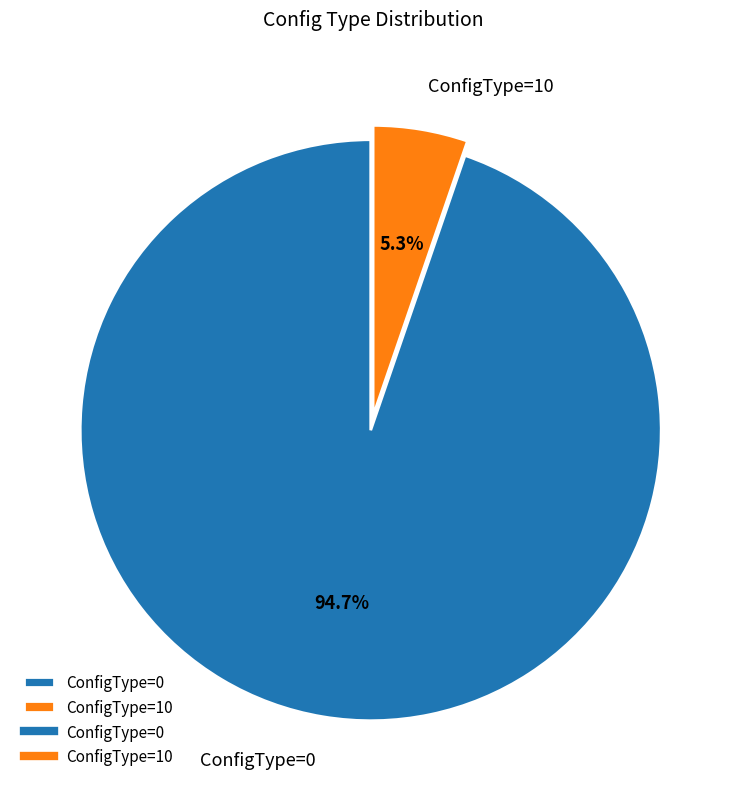

Which slice is the largest?

ConfigType=0